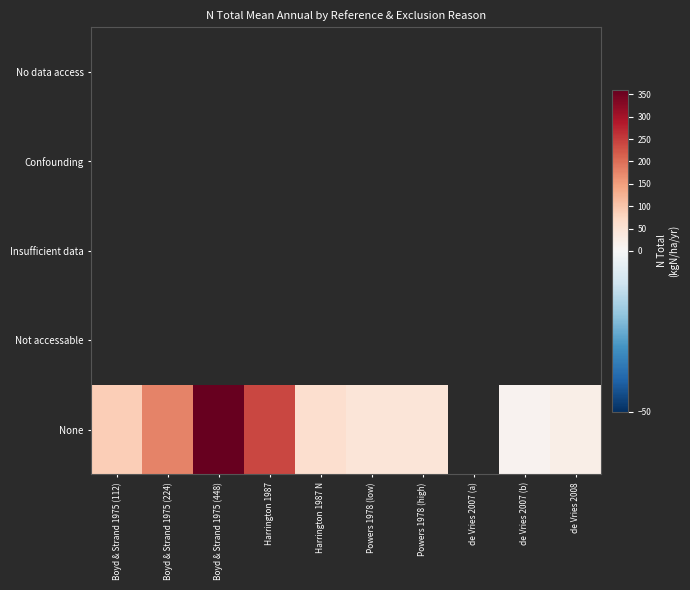

How many series are shown in this chart?

5